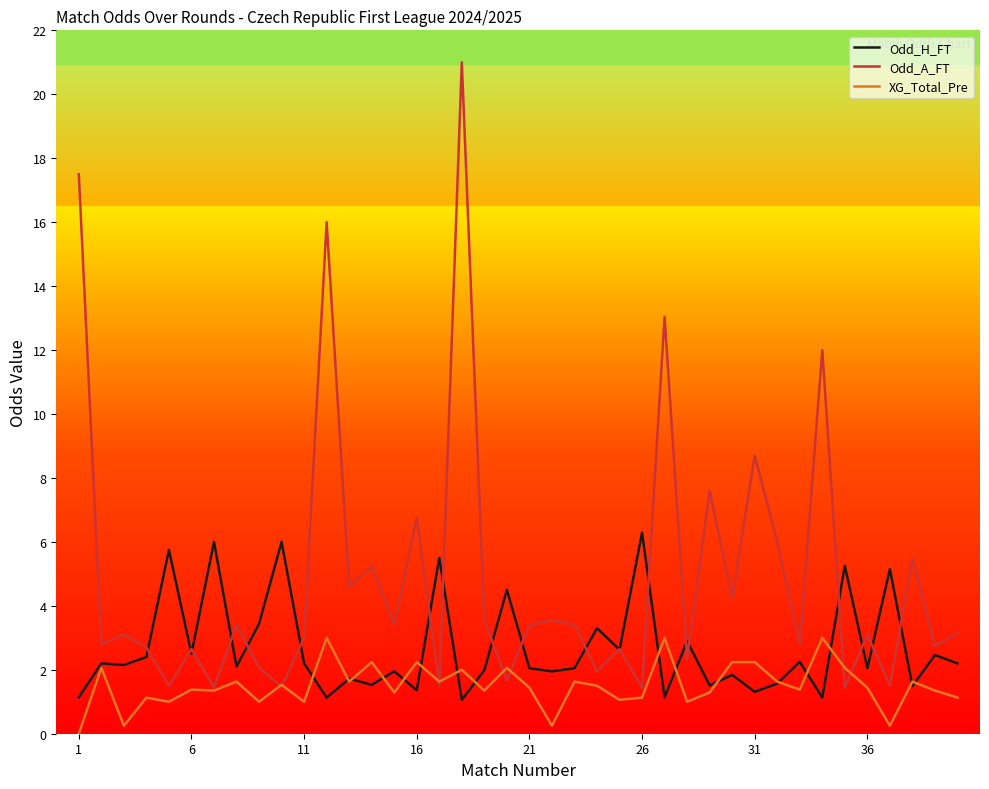

Which series has the largest range (max minus min)?

Odd_A_FT